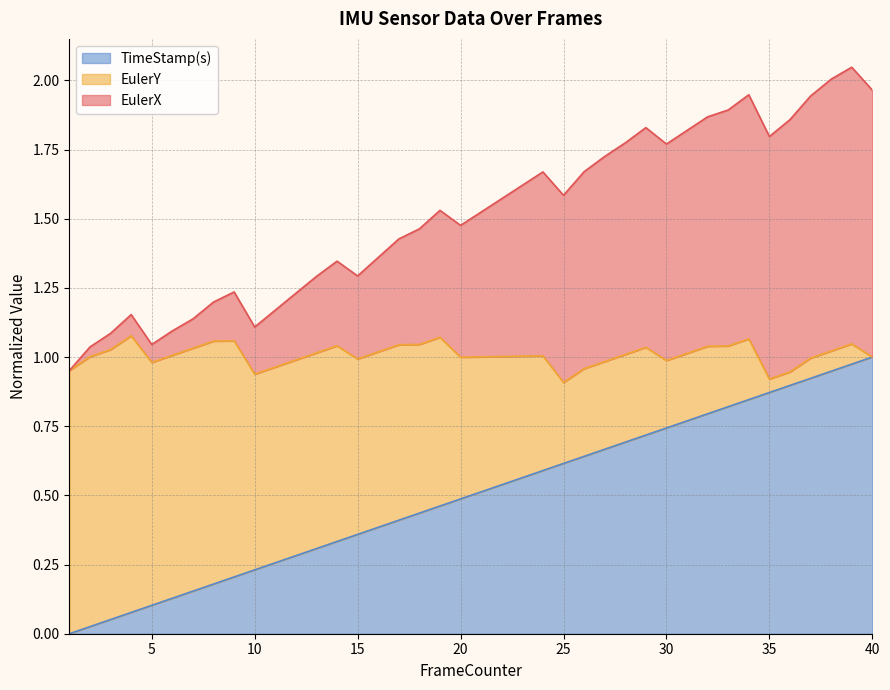

The TimeStamp(s) series shows 1.0 at 40. True or false?

True